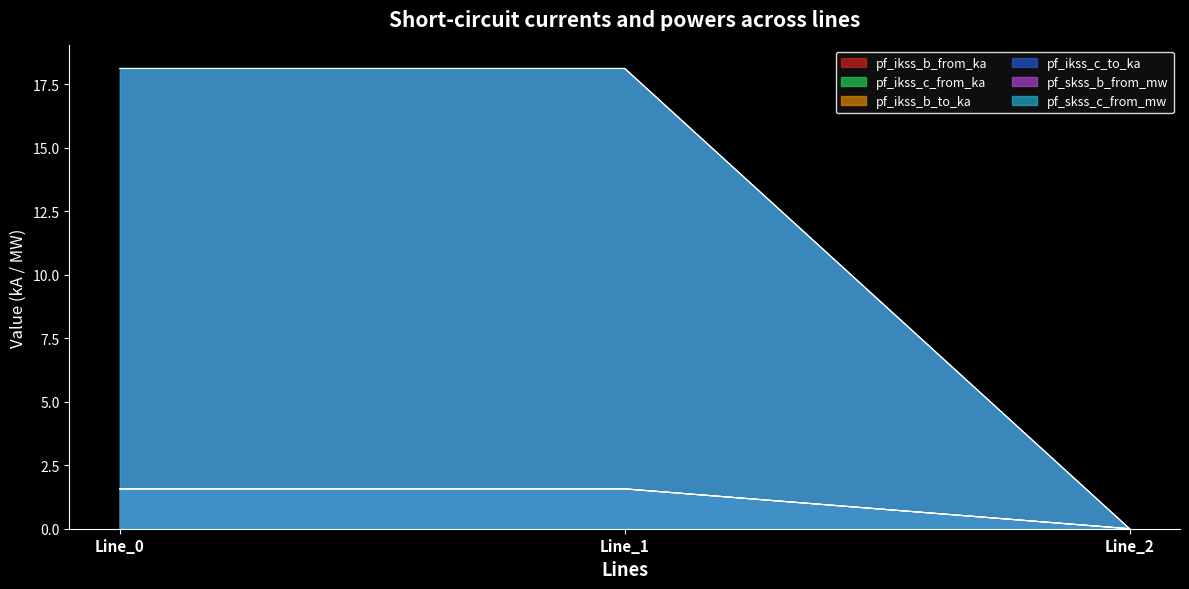

Count the number of data series in this chart.

6